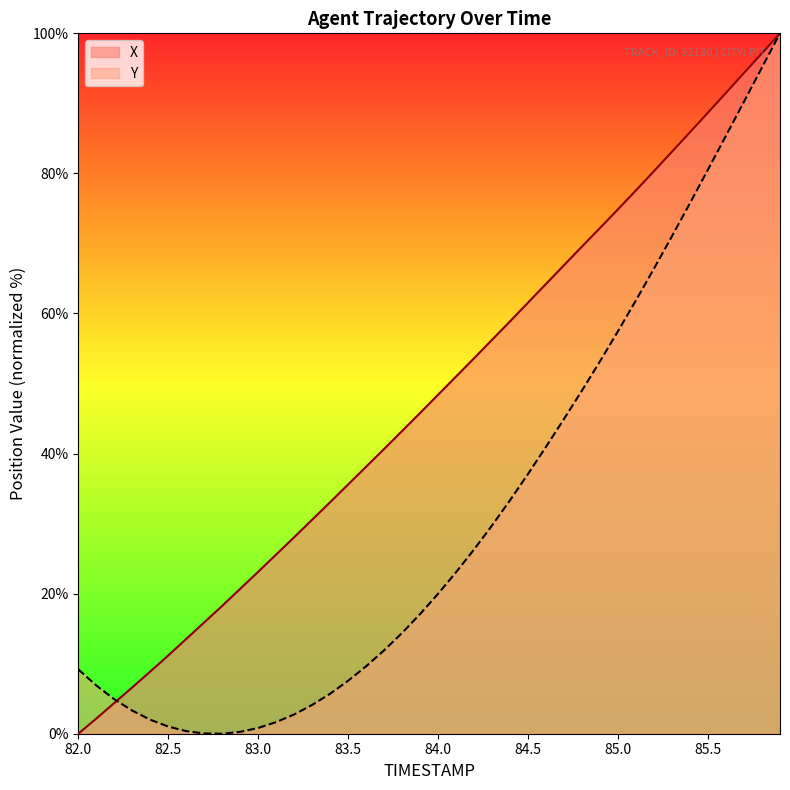

Which series has the largest range (max minus min)?

X_line